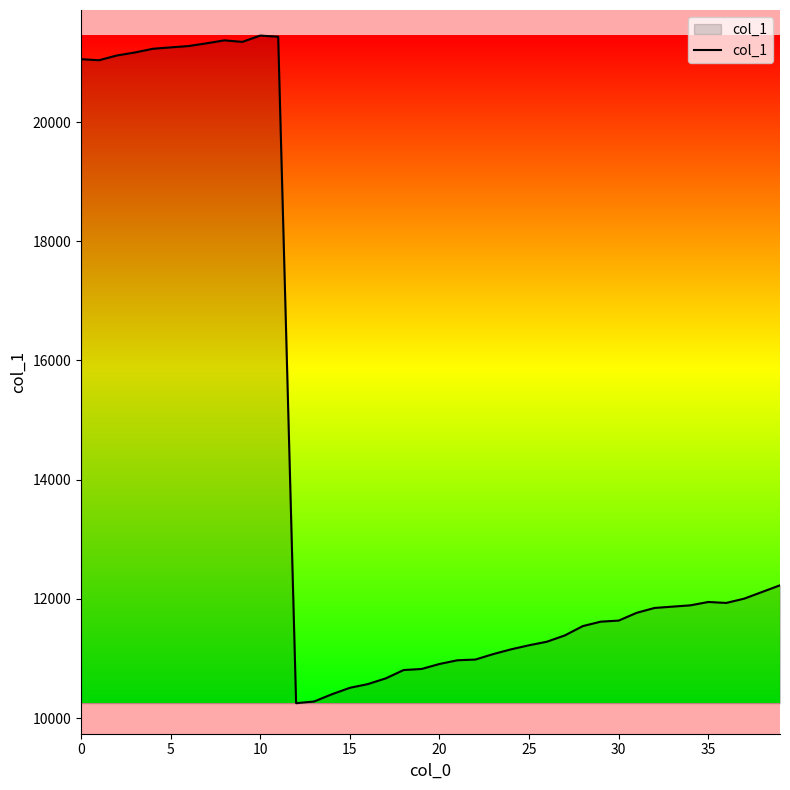

What is the sum of all values?

570748